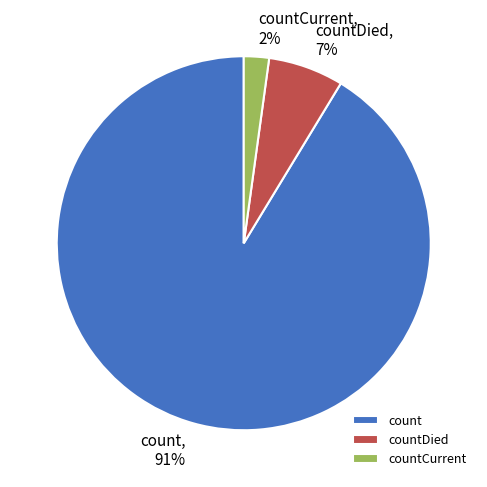

To the nearest percent, what is the difference between the largest and smallest slice percentages?

89%